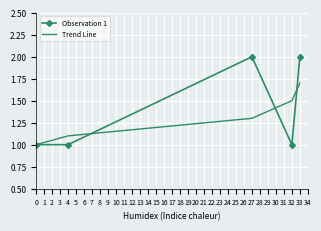

Reading left to right, list all the values displayed in this chart.

Observation 1: 1.0	1.0	2.0	1.0	2.0
Trend Line: 1.0	1.1	1.3	1.5	1.7